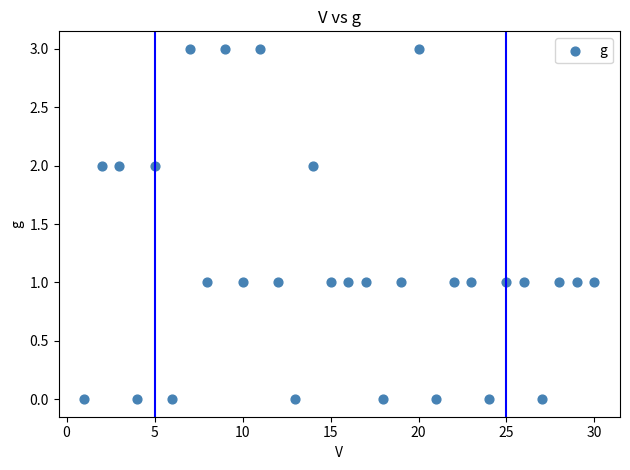

What is the range of X values (max minus min)?

29